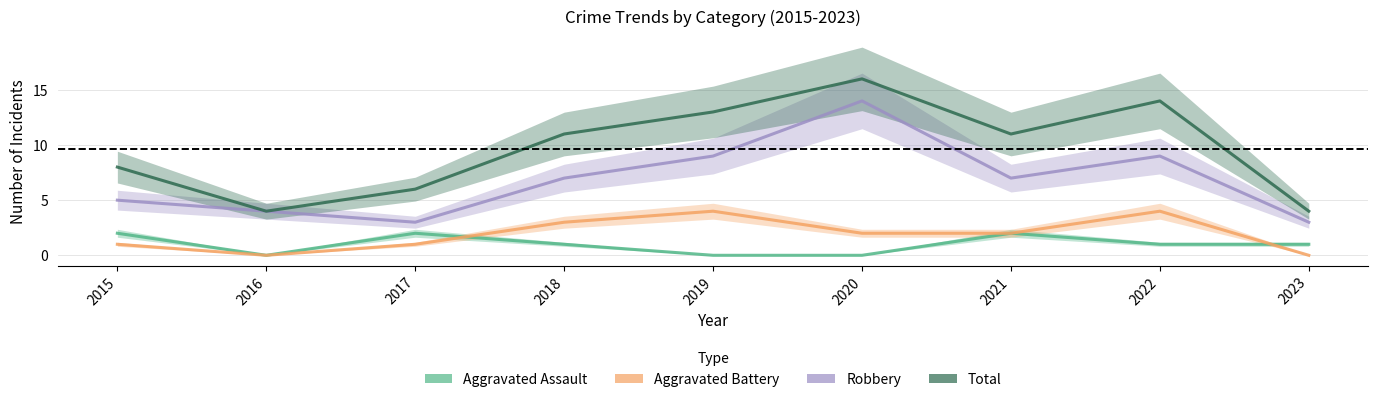

At how many categories does at least one series exceed 8?

5